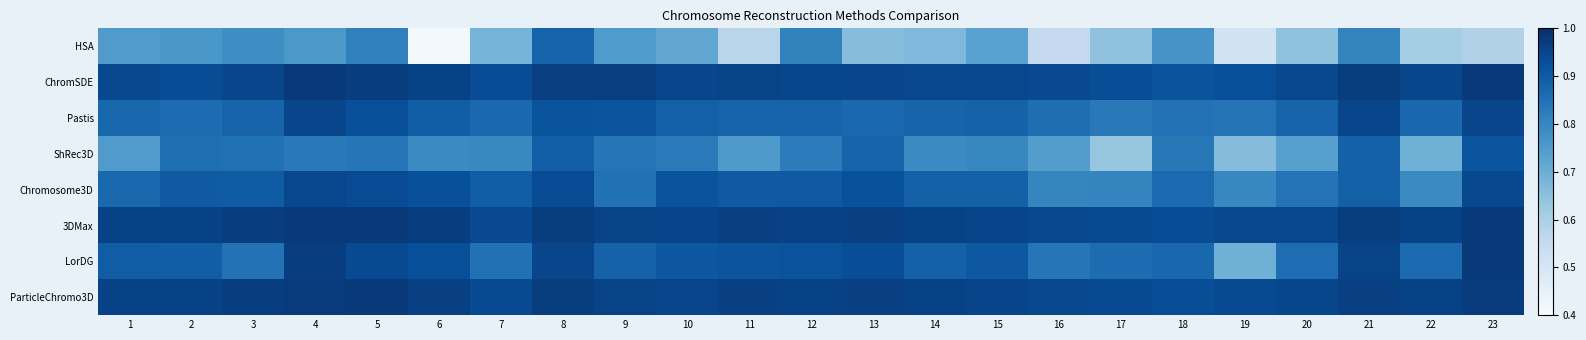

Reading left to right, list all the values displayed in this chart.

HSA: 1=0.7	2=0.8	3=0.8	4=0.8	5=0.8	6=0.4	7=0.7	8=0.9	9=0.7	10=0.7	11=0.6	12=0.8	13=0.7	14=0.7	15=0.7	16=0.6	17=0.6	18=0.8	19=0.5	20=0.6	21=0.8	22=0.6	23=0.6
ChromSDE: 1=0.9	2=0.9	3=0.9	4=1.0	5=1.0	6=1.0	7=0.9	8=1.0	9=1.0	10=1.0	11=1.0	12=0.9	13=1.0	14=0.9	15=0.9	16=0.9	17=0.9	18=0.9	19=0.9	20=0.9	21=1.0	22=0.9	23=1.0
Pastis: 1=0.9	2=0.9	3=0.9	4=0.9	5=0.9	6=0.9	7=0.9	8=0.9	9=0.9	10=0.9	11=0.9	12=0.9	13=0.9	14=0.9	15=0.9	16=0.9	17=0.8	18=0.8	19=0.8	20=0.9	21=0.9	22=0.9	23=1.0
ShRec3D: 1=0.7	2=0.9	3=0.8	4=0.8	5=0.8	6=0.8	7=0.8	8=0.9	9=0.8	10=0.8	11=0.8	12=0.8	13=0.9	14=0.8	15=0.8	16=0.7	17=0.6	18=0.8	19=0.7	20=0.7	21=0.9	22=0.7	23=0.9
Chromosome3D: 1=0.9	2=0.9	3=0.9	4=0.9	5=0.9	6=0.9	7=0.9	8=0.9	9=0.8	10=0.9	11=0.9	12=0.9	13=0.9	14=0.9	15=0.9	16=0.8	17=0.8	18=0.9	19=0.8	20=0.8	21=0.9	22=0.8	23=0.9
3DMax: 1=1.0	2=1.0	3=1.0	4=1.0	5=1.0	6=1.0	7=0.9	8=1.0	9=1.0	10=1.0	11=1.0	12=1.0	13=1.0	14=1.0	15=1.0	16=0.9	17=0.9	18=0.9	19=0.9	20=0.9	21=1.0	22=1.0	23=1.0
LorDG: 1=0.9	2=0.9	3=0.8	4=1.0	5=0.9	6=0.9	7=0.8	8=0.9	9=0.9	10=0.9	11=0.9	12=0.9	13=0.9	14=0.9	15=0.9	16=0.8	17=0.9	18=0.9	19=0.7	20=0.9	21=1.0	22=0.9	23=1.0
ParticleChromo3D: 1=1.0	2=1.0	3=1.0	4=1.0	5=1.0	6=1.0	7=0.9	8=1.0	9=1.0	10=1.0	11=1.0	12=1.0	13=1.0	14=1.0	15=1.0	16=0.9	17=0.9	18=0.9	19=0.9	20=0.9	21=1.0	22=1.0	23=1.0